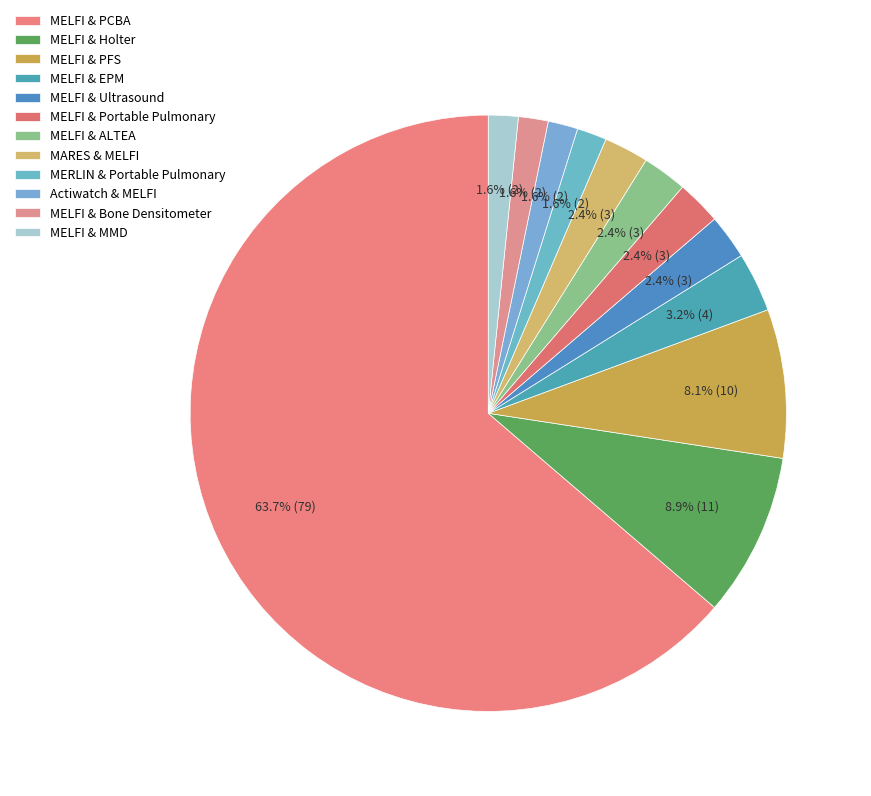

Is there any slice that represents more than half of the pie?

Yes